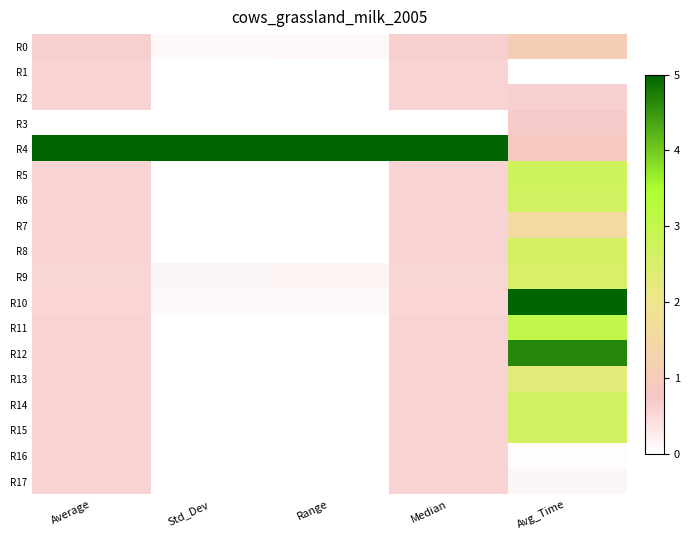

Reading left to right, list all the values displayed in this chart.

R0: Average=0.1	Std_Dev=0.0	Range=0.0	Median=0.1	Avg_Time=0.2
R1: Average=0.1	Std_Dev=0.0	Range=0.0	Median=0.1	Avg_Time=0.0
R2: Average=0.1	Std_Dev=0.0	Range=0.0	Median=0.1	Avg_Time=0.1
R3: Average=0.0	Std_Dev=0.0	Range=0.0	Median=0.0	Avg_Time=0.1
R4: Average=1.0	Std_Dev=1.0	Range=1.0	Median=1.0	Avg_Time=0.2
R5: Average=0.1	Std_Dev=0.0	Range=0.0	Median=0.1	Avg_Time=0.6
R6: Average=0.1	Std_Dev=0.0	Range=0.0	Median=0.1	Avg_Time=0.5
R7: Average=0.1	Std_Dev=0.0	Range=0.0	Median=0.1	Avg_Time=0.3
R8: Average=0.1	Std_Dev=0.0	Range=0.0	Median=0.1	Avg_Time=0.5
R9: Average=0.1	Std_Dev=0.0	Range=0.0	Median=0.1	Avg_Time=0.5
R10: Average=0.1	Std_Dev=0.0	Range=0.0	Median=0.1	Avg_Time=1.0
R11: Average=0.1	Std_Dev=0.0	Range=0.0	Median=0.1	Avg_Time=0.6
R12: Average=0.1	Std_Dev=0.0	Range=0.0	Median=0.1	Avg_Time=0.9
R13: Average=0.1	Std_Dev=0.0	Range=0.0	Median=0.1	Avg_Time=0.5
R14: Average=0.1	Std_Dev=0.0	Range=0.0	Median=0.1	Avg_Time=0.5
R15: Average=0.1	Std_Dev=0.0	Range=0.0	Median=0.1	Avg_Time=0.5
R16: Average=0.1	Std_Dev=0.0	Range=0.0	Median=0.1	Avg_Time=0.0
R17: Average=0.1	Std_Dev=0.0	Range=0.0	Median=0.1	Avg_Time=0.0